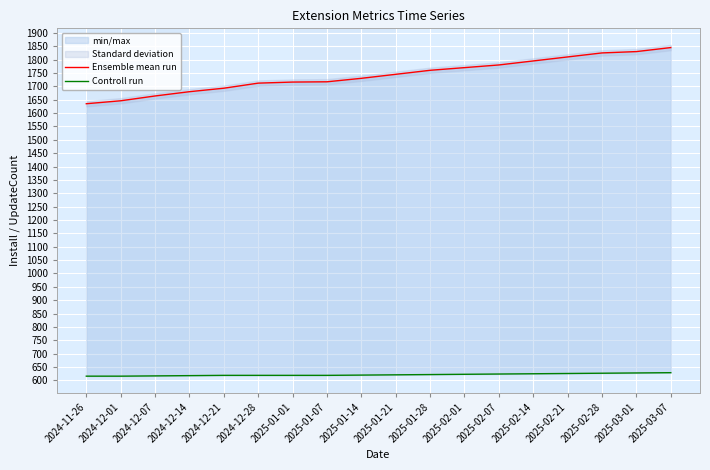

What position from the left is 2025-03-01?

17